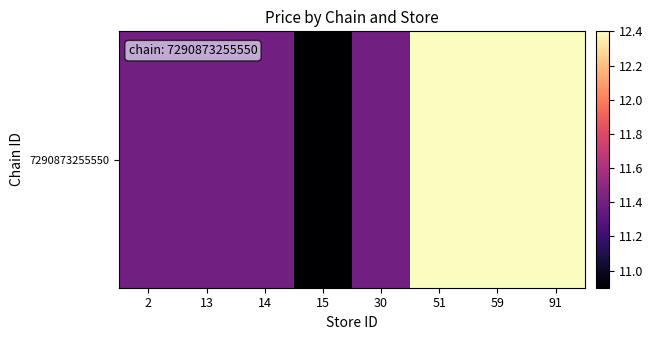

Approximately how many times larger is the value at 30 compared to 13?

1.0